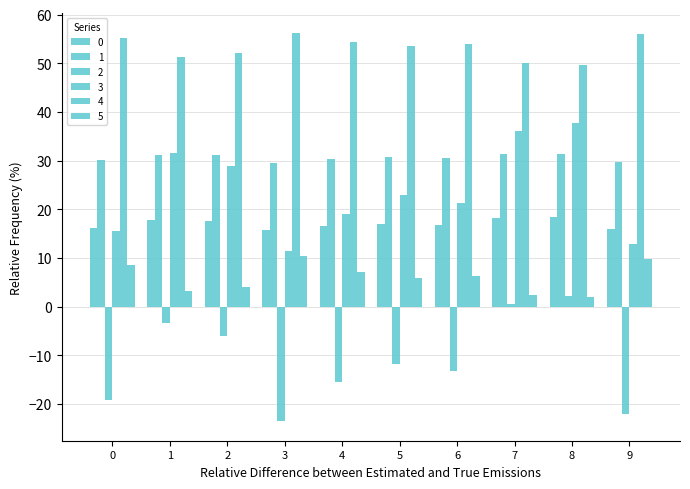

True or false: 1 has a value of 53.4 at 6.

False